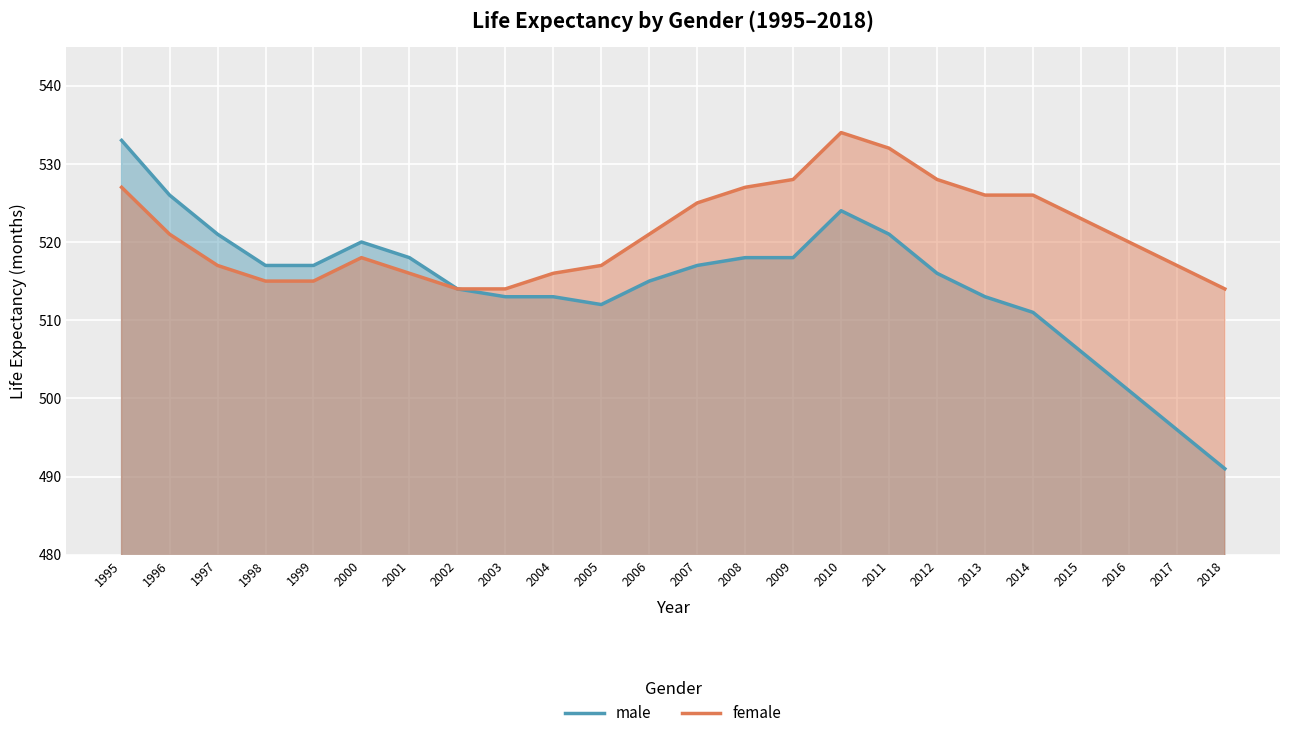

At how many categories does at least one series exceed 519?

15